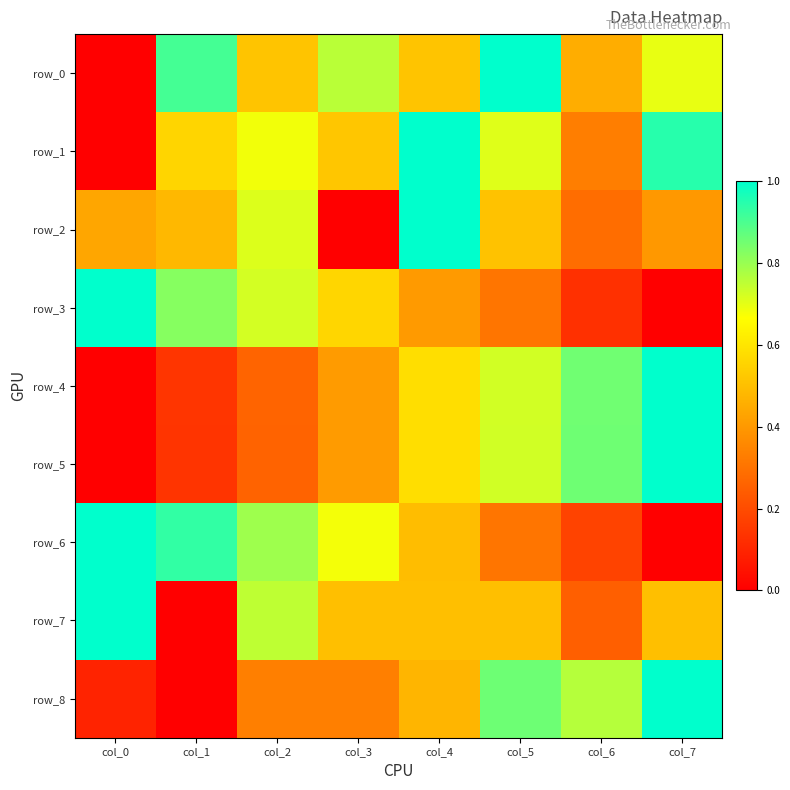

List the labels in order of row_8 value, smallest first.

col_1, col_0, col_2, col_3, col_4, col_6, col_5, col_7